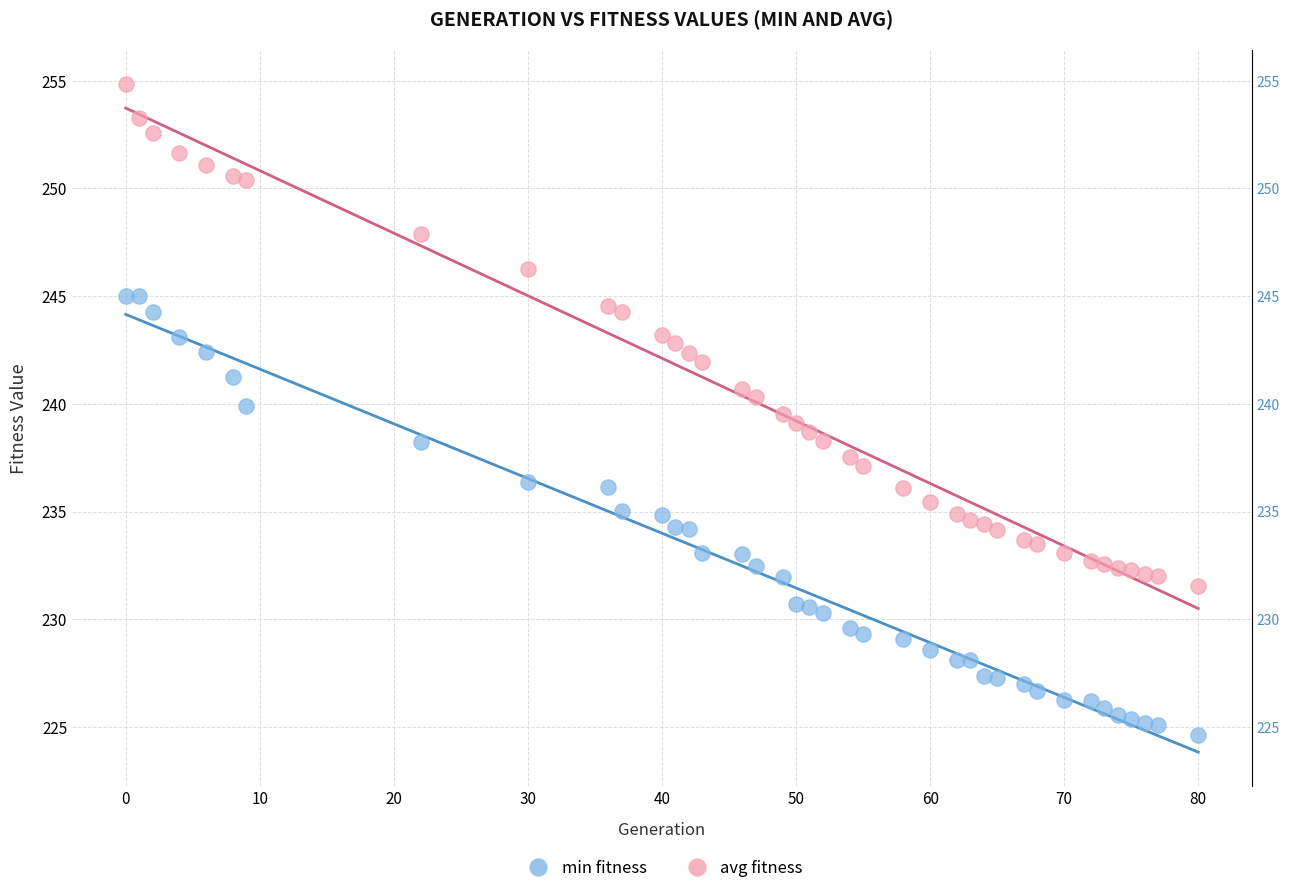

Across all data points, what is the range of Y values (max minus min)?

30.2